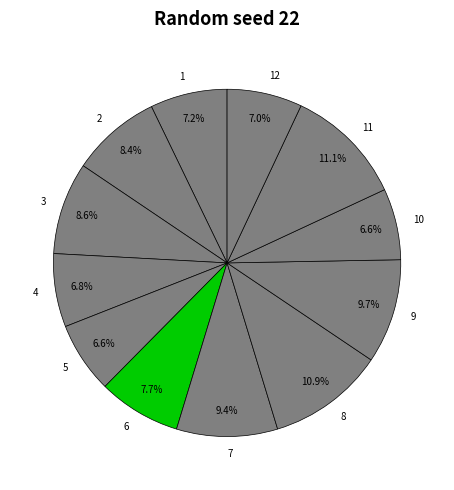

Does 6 represent more than half of the total?

No